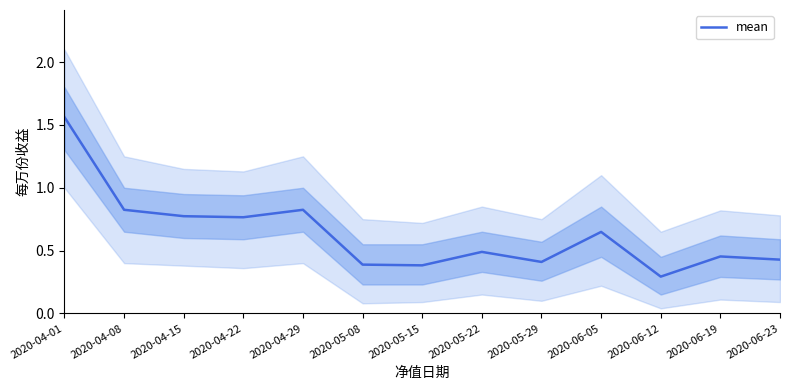

How many categories are shown in the chart?

13